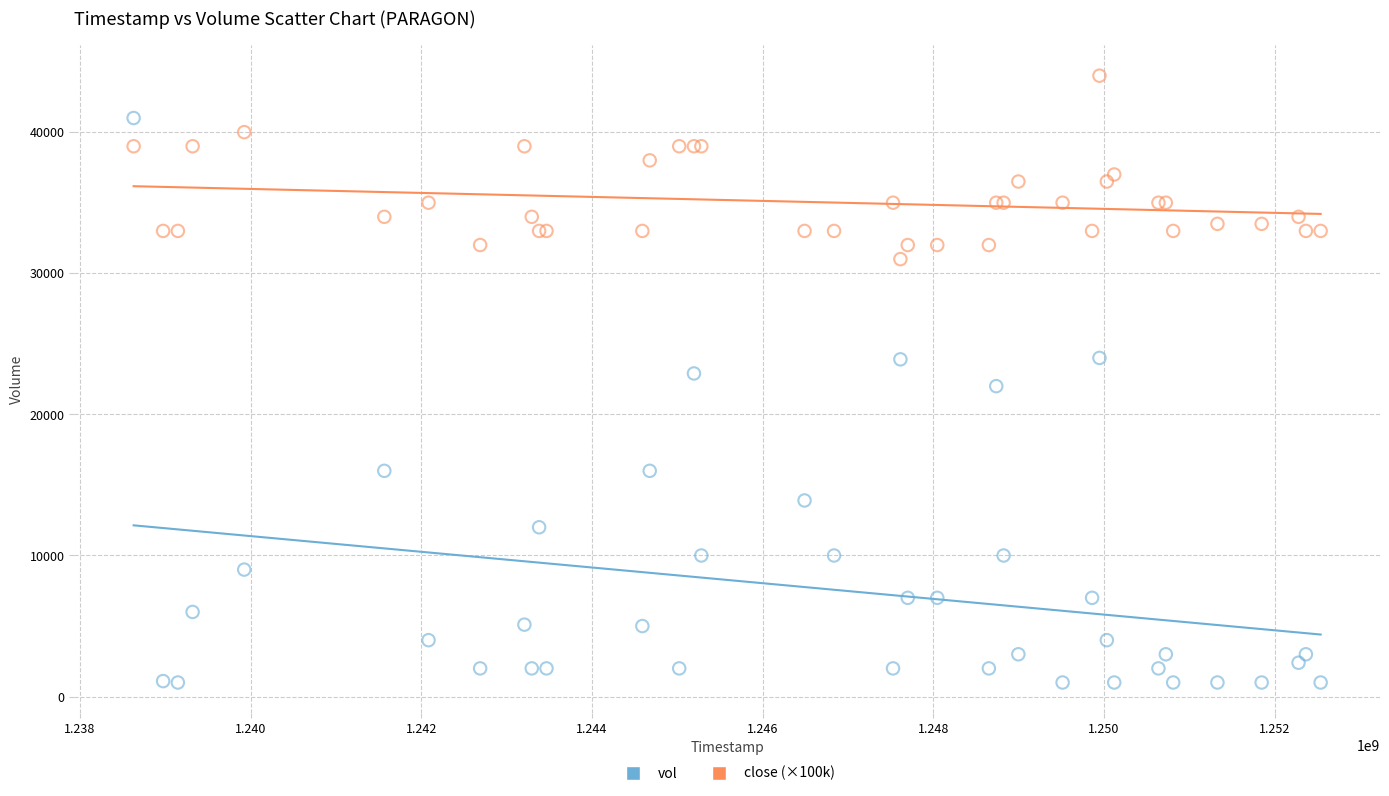

Which series contains the lowest Y value?

vol